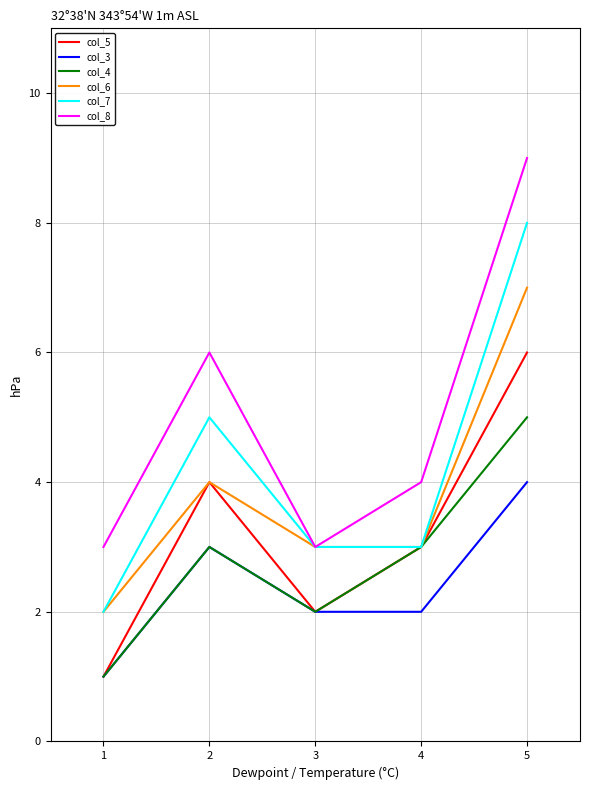

What is the difference between the second highest and second lowest values in the col_5 series?

2